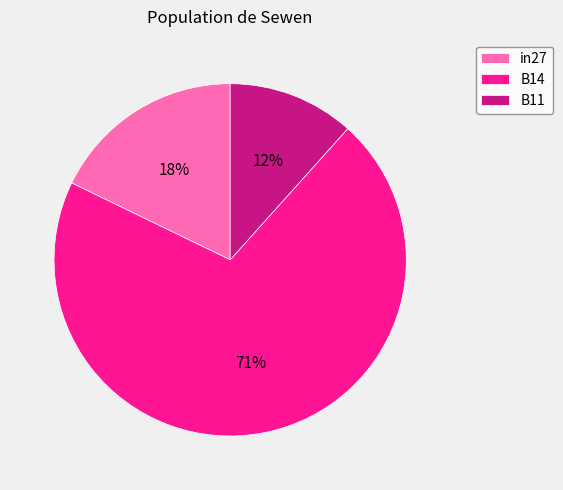

What is the smallest slice in the pie chart?

B11